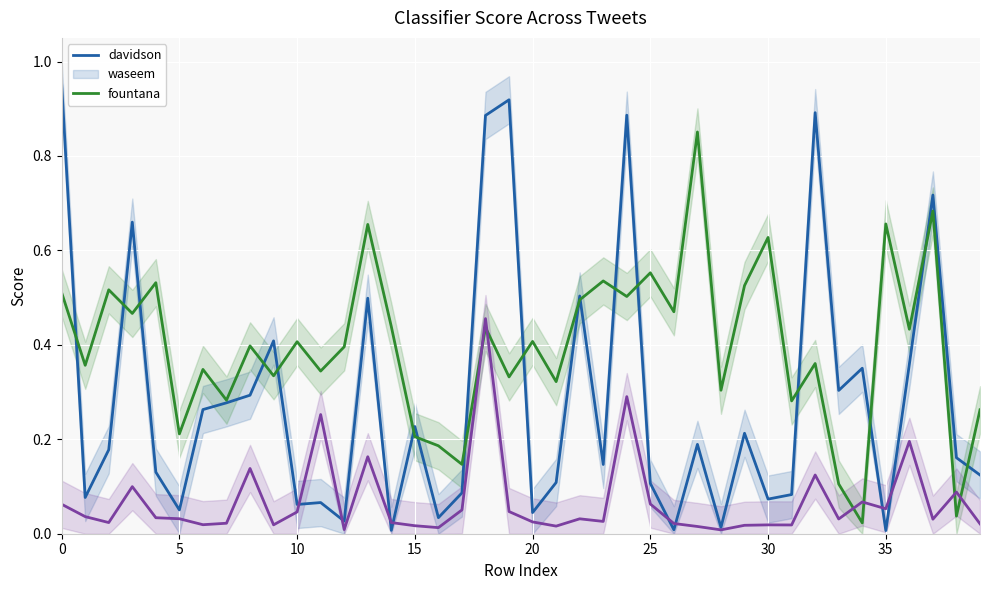

Where do davidson and fountana first cross each other?

10 and 11